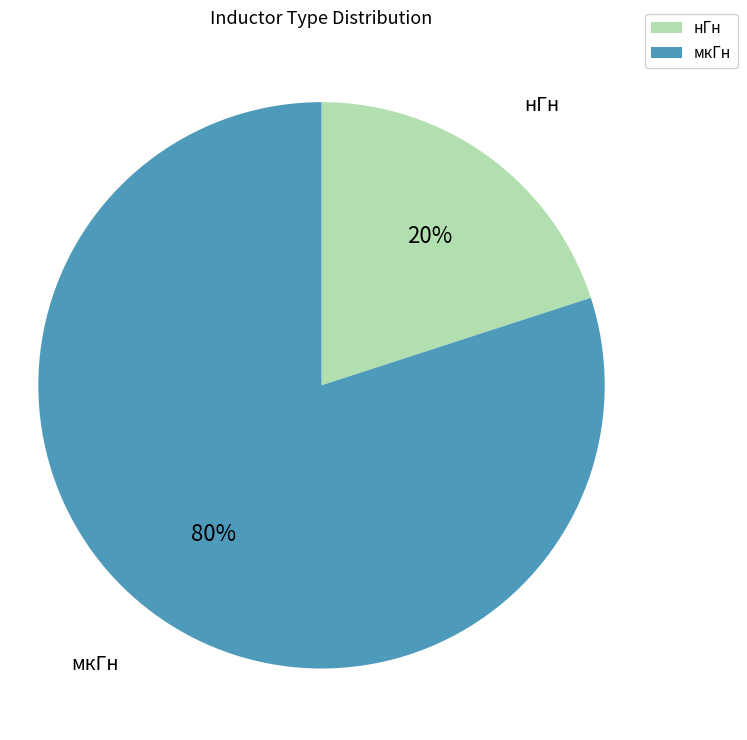

Does any single category account for the majority?

Yes